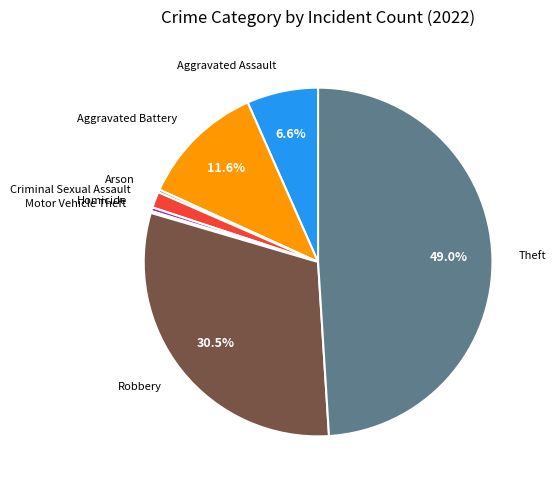

Is it true that Aggravated Battery is 5% of the pie?

False